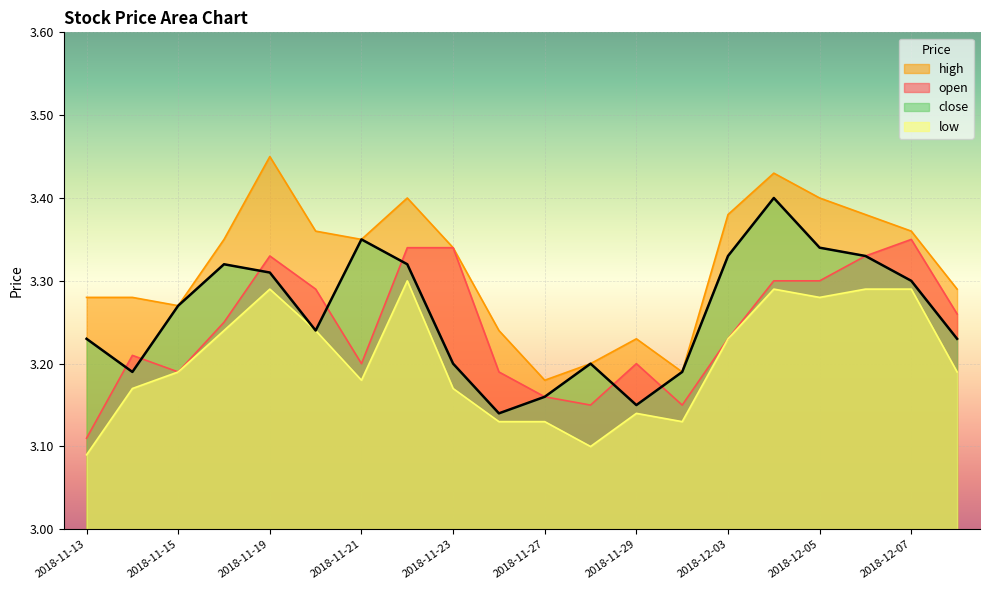

True or false: high has a value of 5.1 at 2018-11-22.

False